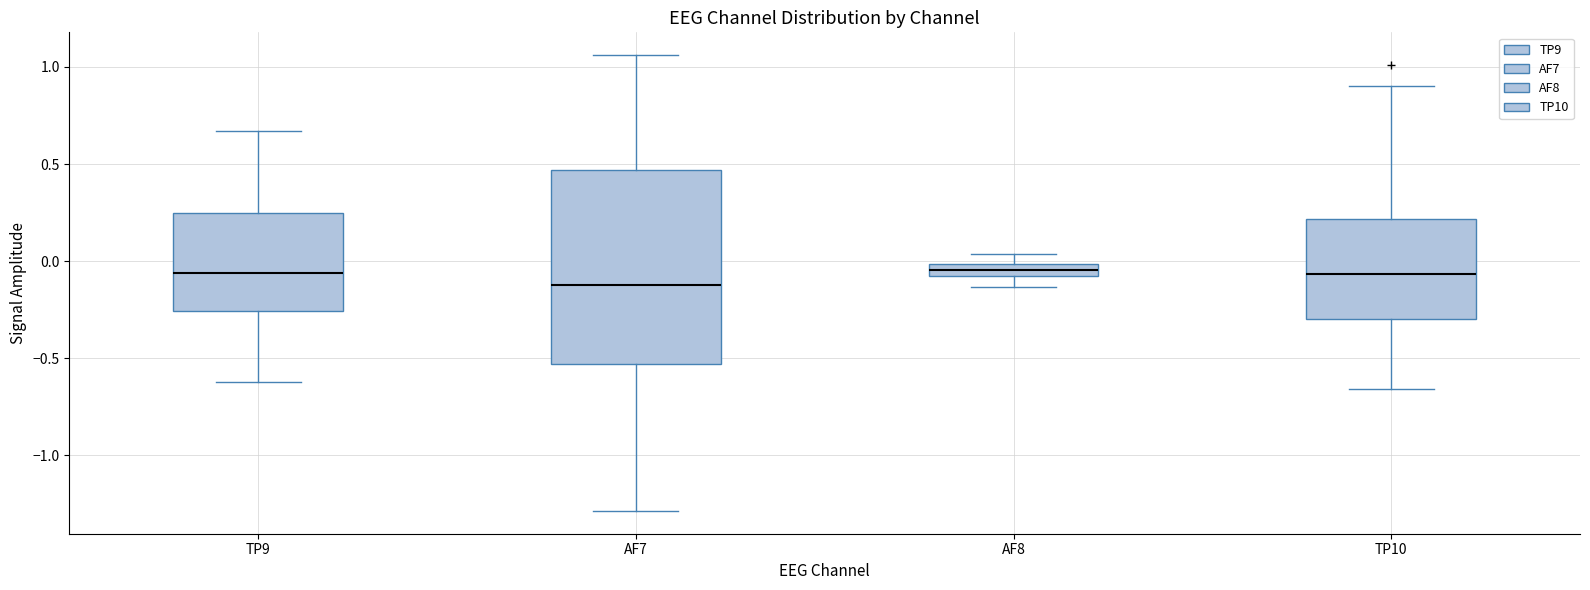

Which box is the tallest, from its lower edge to its upper edge?

AF7